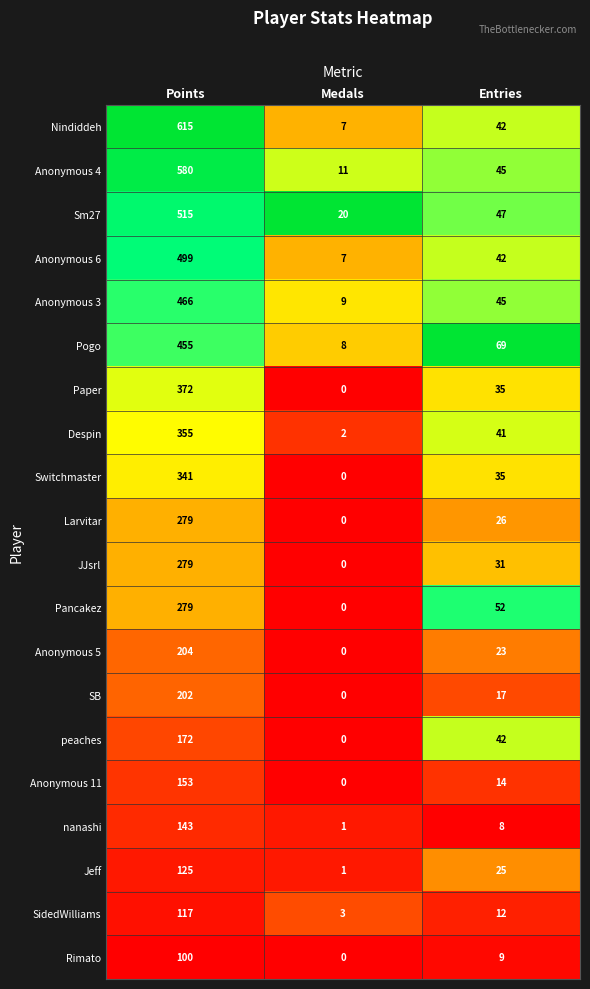

Which series has the largest range (max minus min)?

Nindiddeh